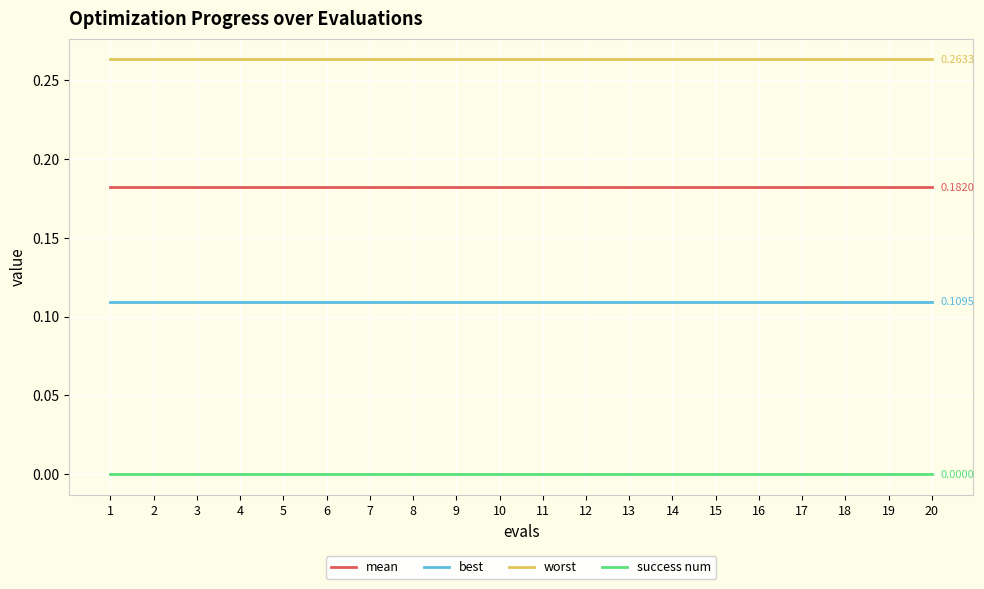

Is it true that worst equals 0.1 at 5?

False